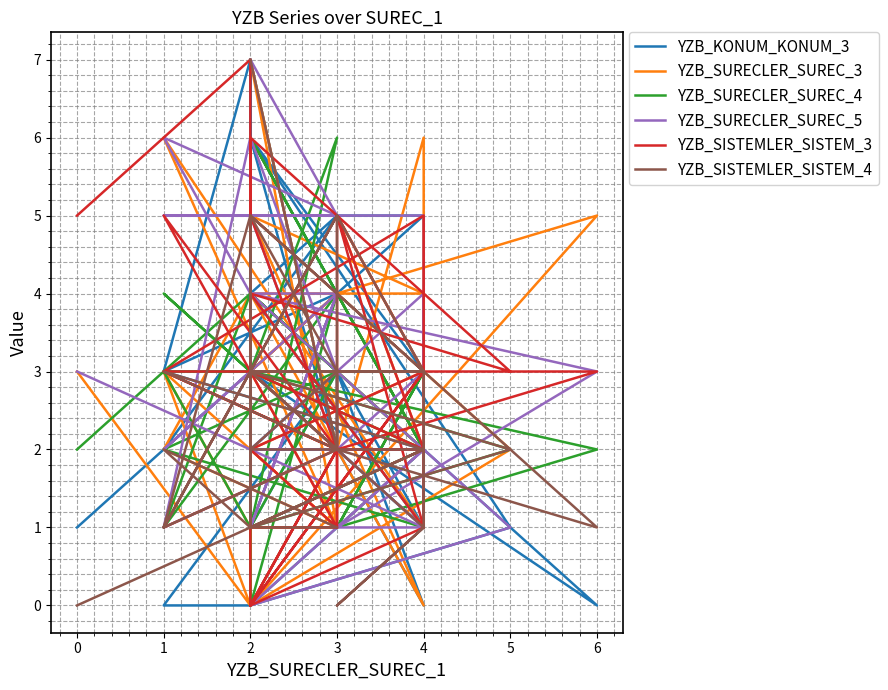

How many values in YZB_SURECLER_SUREC_5 are above zero?

39